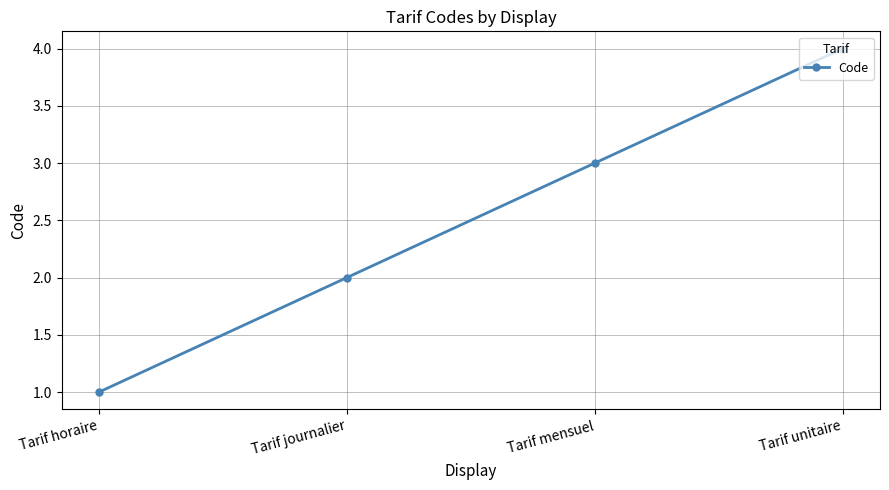

True or false: the data shows 2 at Tarif journalier.

True